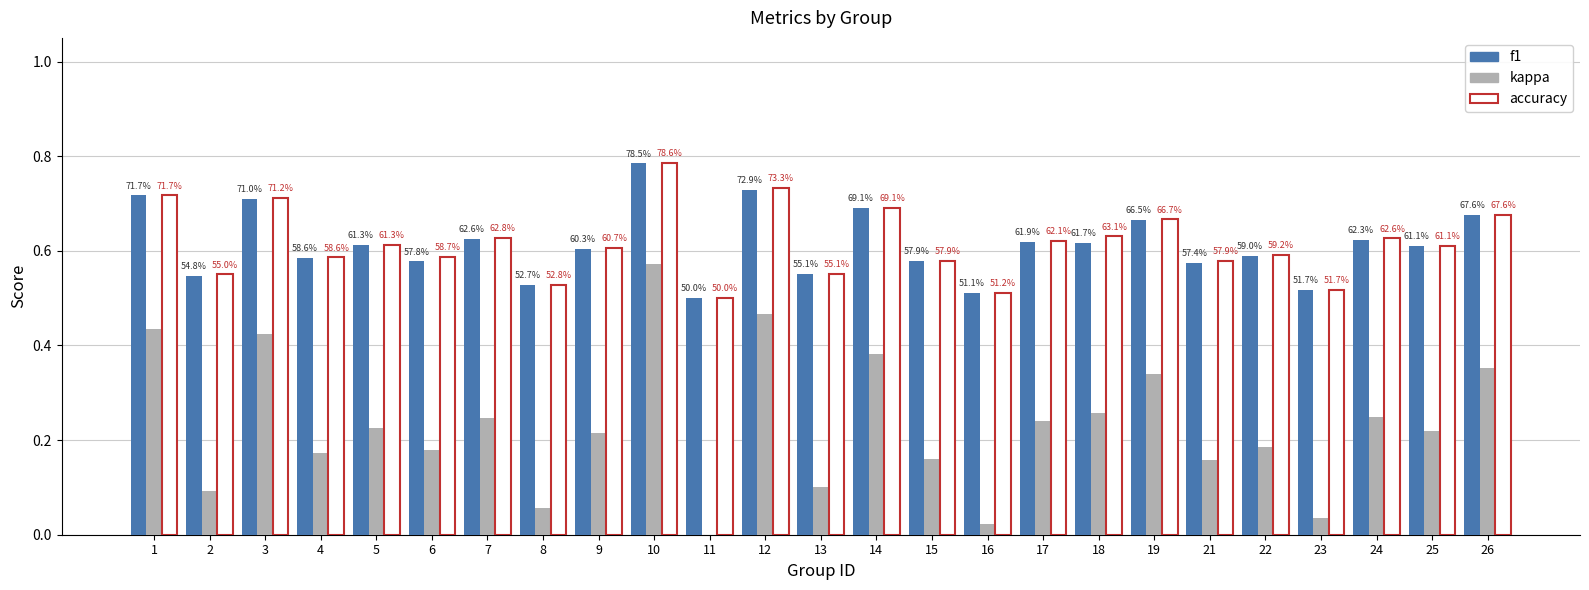

Count the accuracy values in the range 0 to 1.

25